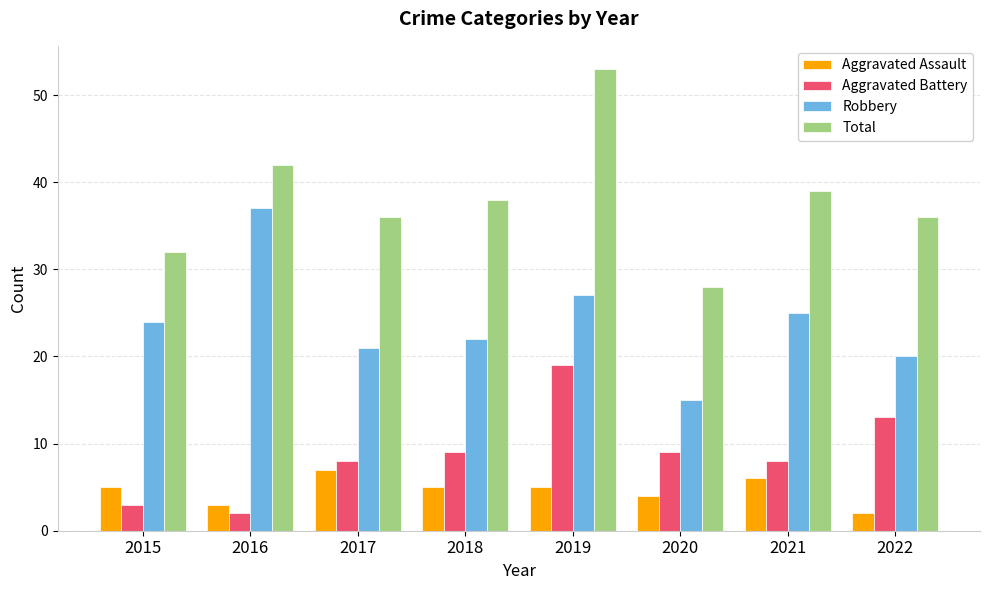

Count the number of data series in this chart.

4